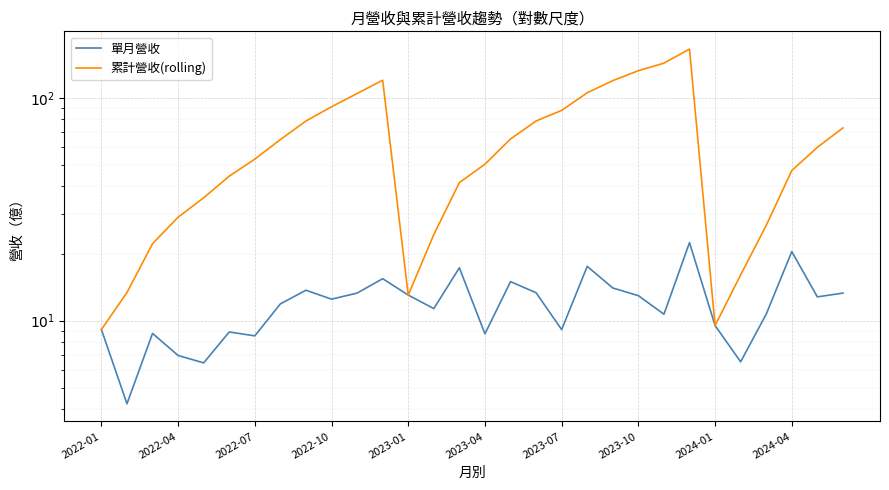

True or false: 累計營收(rolling) has a value of 32.9 at 2022-07.

False